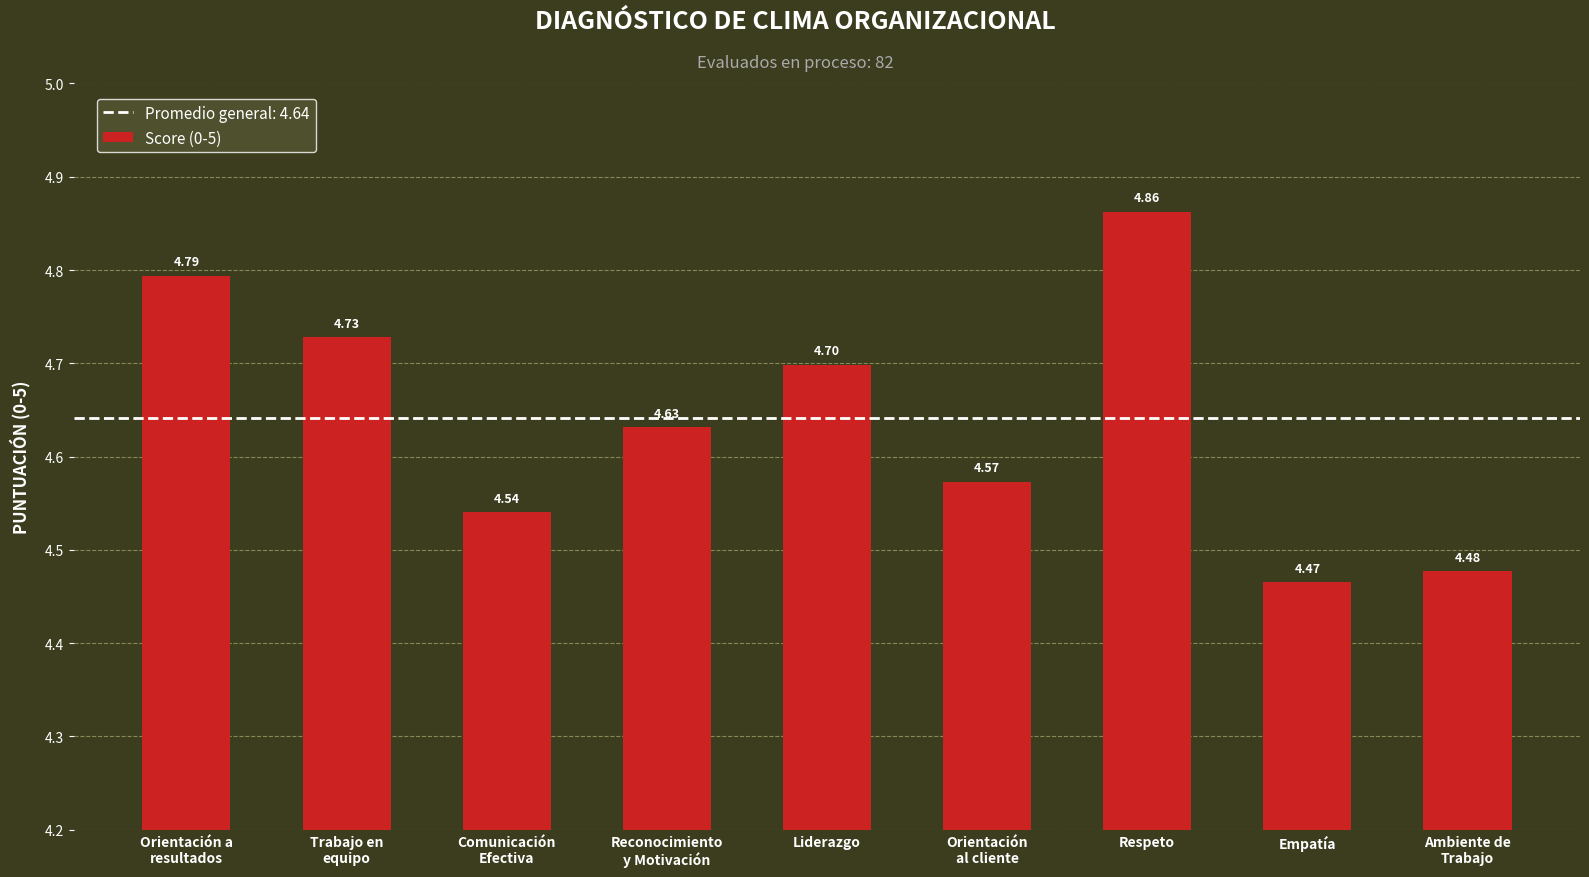

Rank the categories by value from highest to lowest.

Respeto, Orientación a
resultados, Trabajo en
equipo, Liderazgo, Reconocimiento
y Motivación, Orientación
al cliente, Comunicación
Efectiva, Ambiente de
Trabajo, Empatía